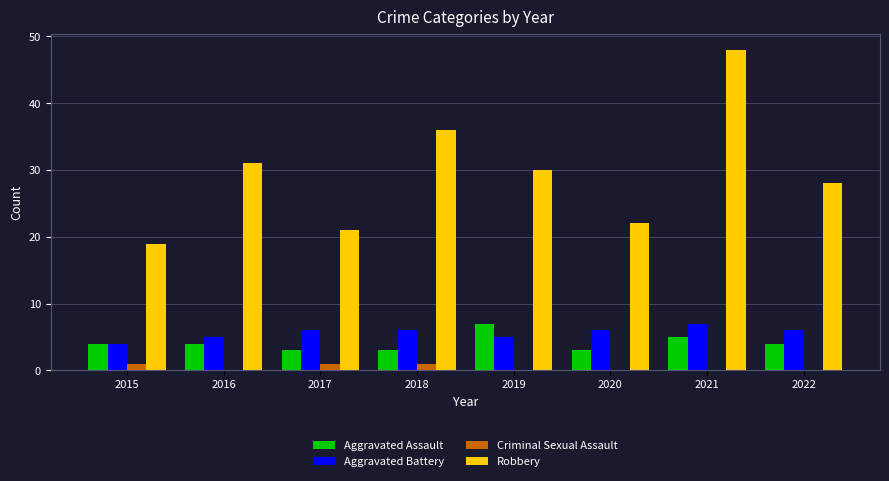

Which category has the highest value across all series?

2021